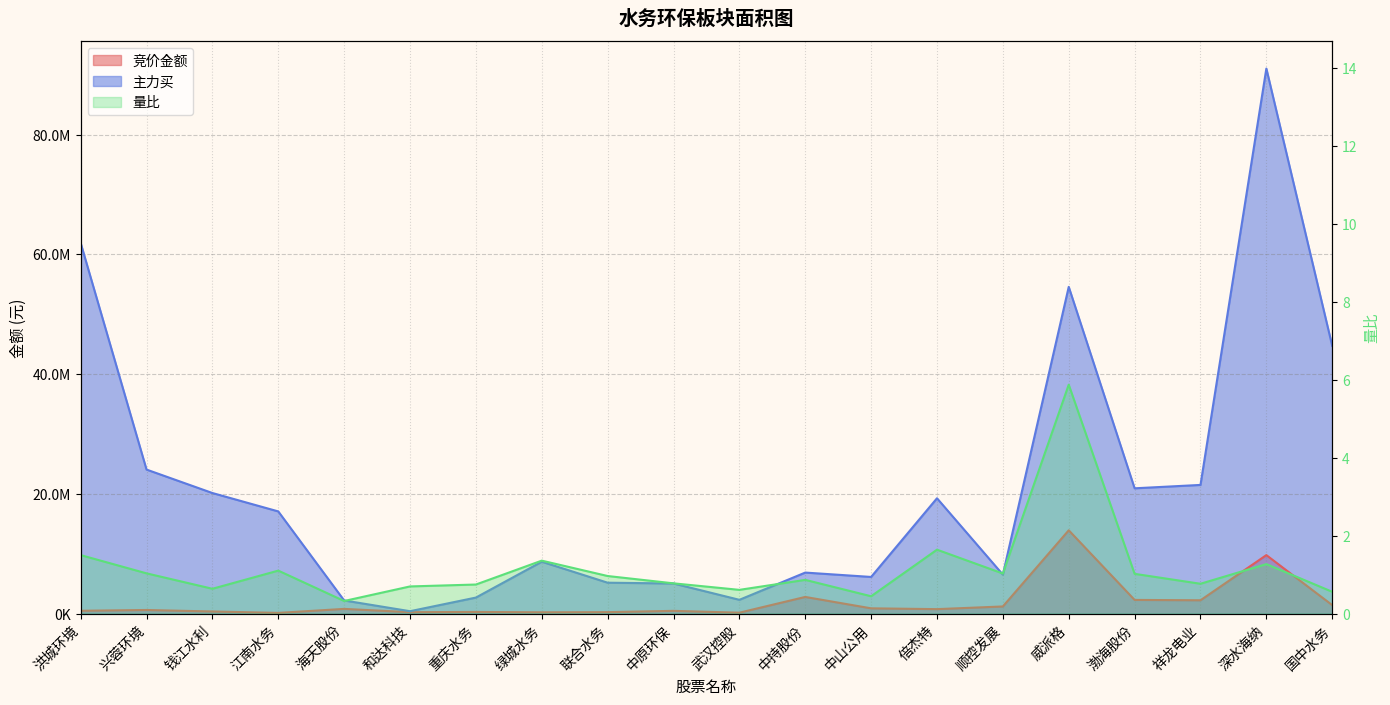

Is the value of 竞价金额 at 海天股份 greater than the value of 量比 at 中山公用?

Yes